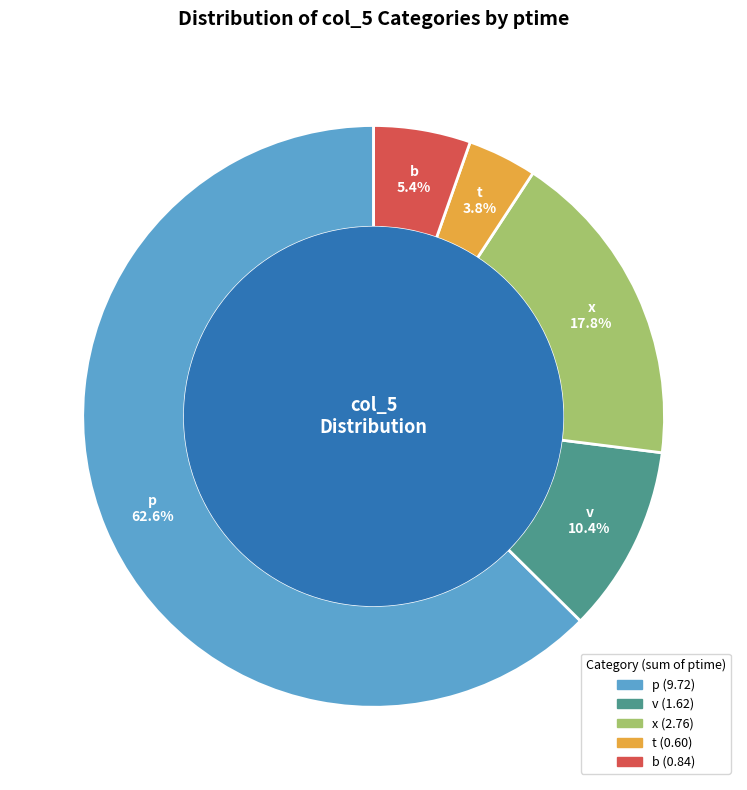

What portion of the pie excludes t?

96.2%